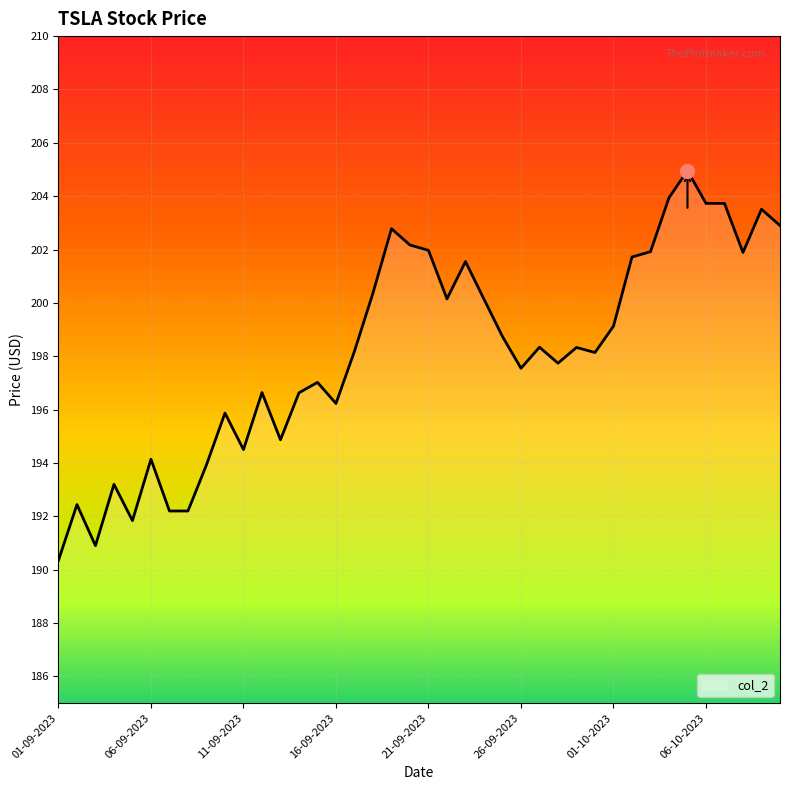

The value at 16-09-2023 is 196.2. True or false?

True